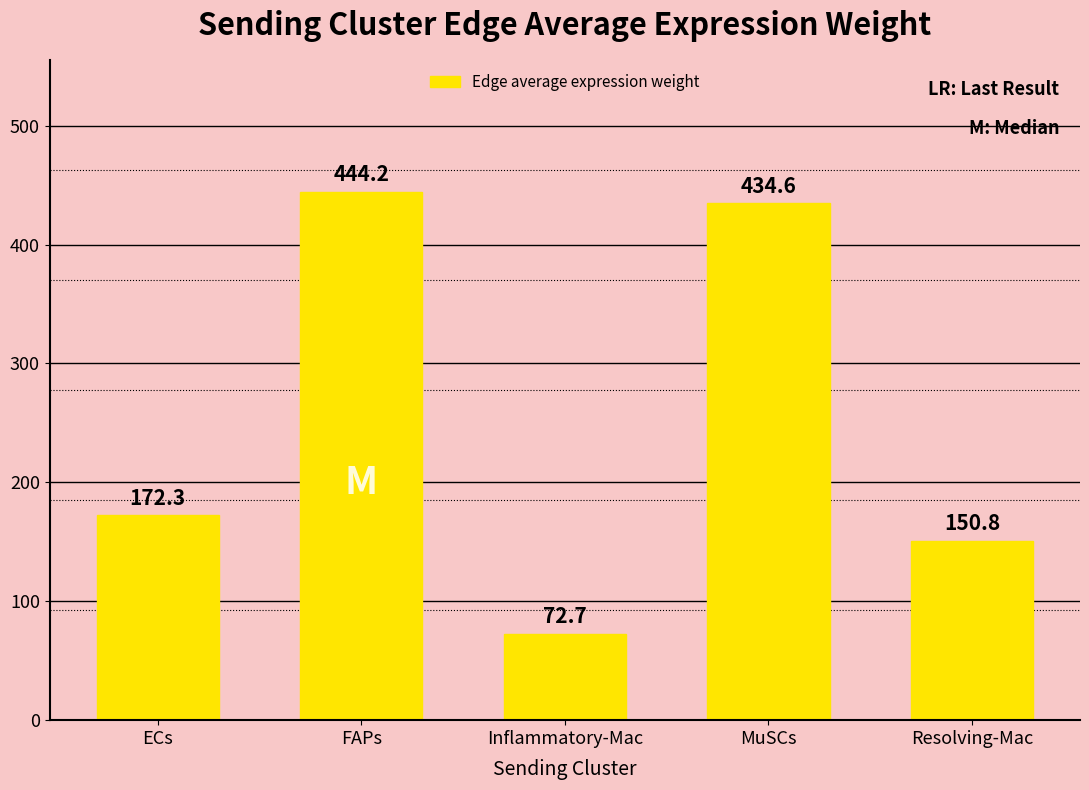

Which label corresponds to the smallest value in the chart?

Inflammatory-Mac